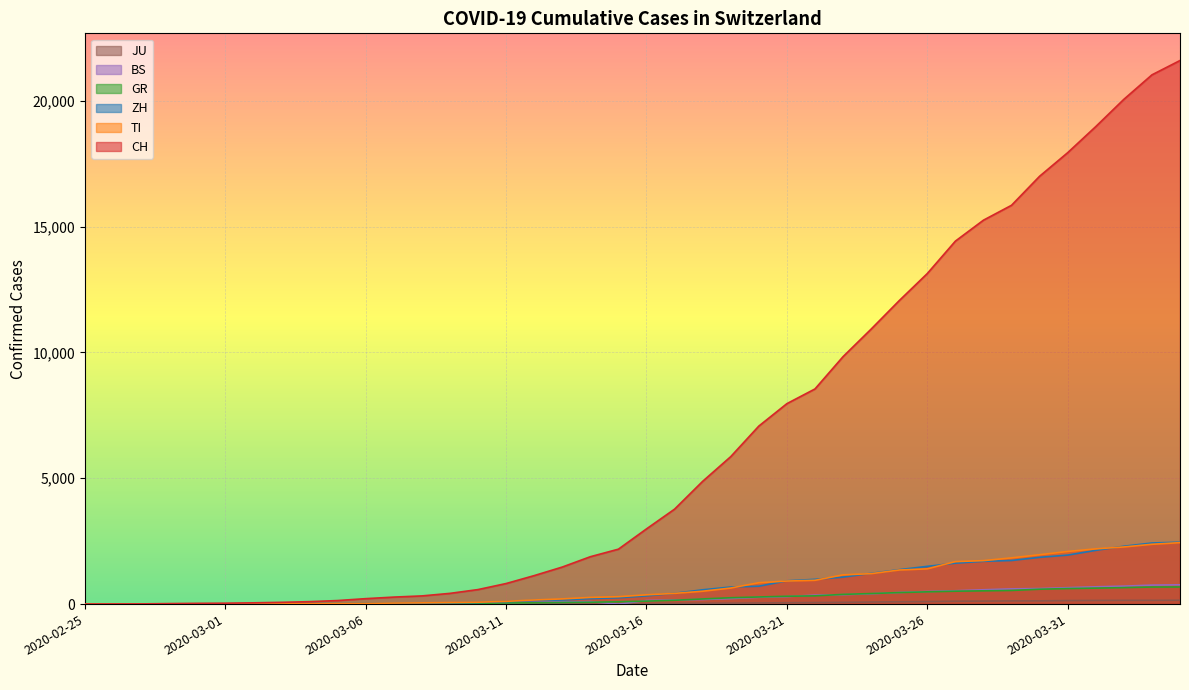

Is it true that GR equals 1030 at 2020-03-30?

False